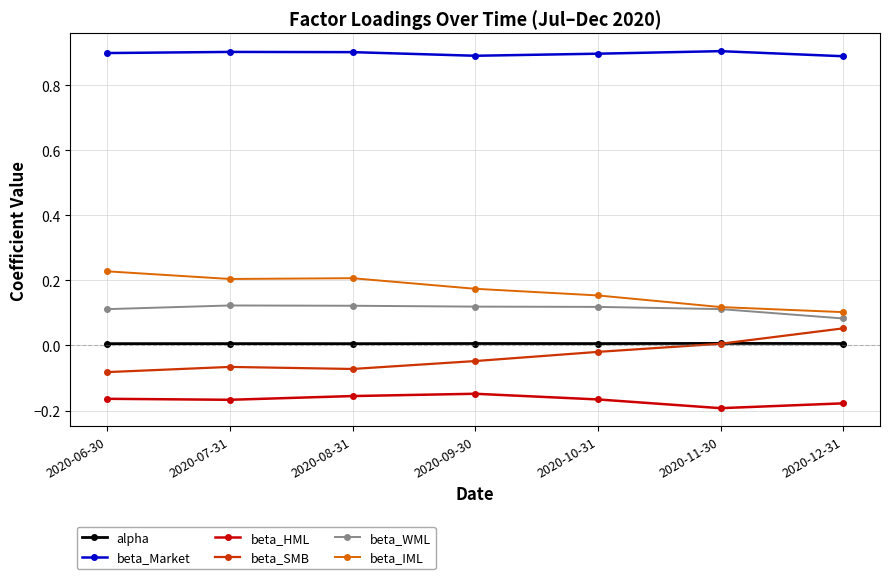

True or false: beta_SMB has more than 2 interior local peaks.

False